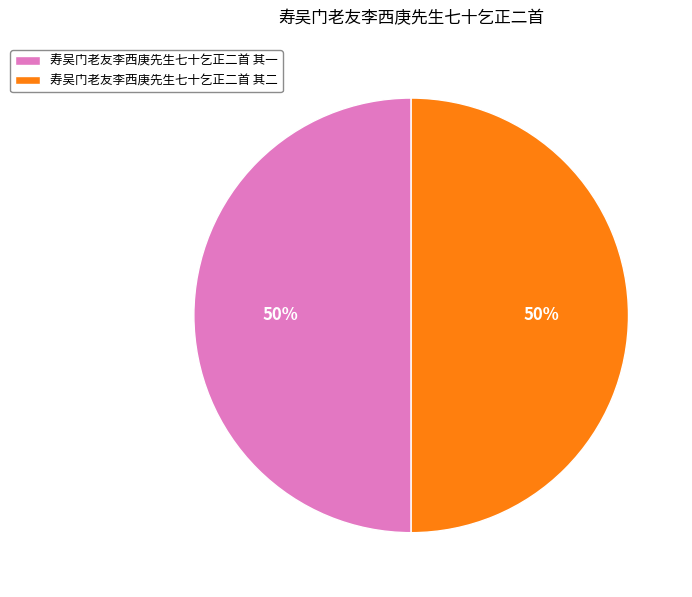

What is the ratio of the value at 寿吴门老友李西庚先生七十乞正二首 其二 to the value at 寿吴门老友李西庚先生七十乞正二首 其一?

1.0